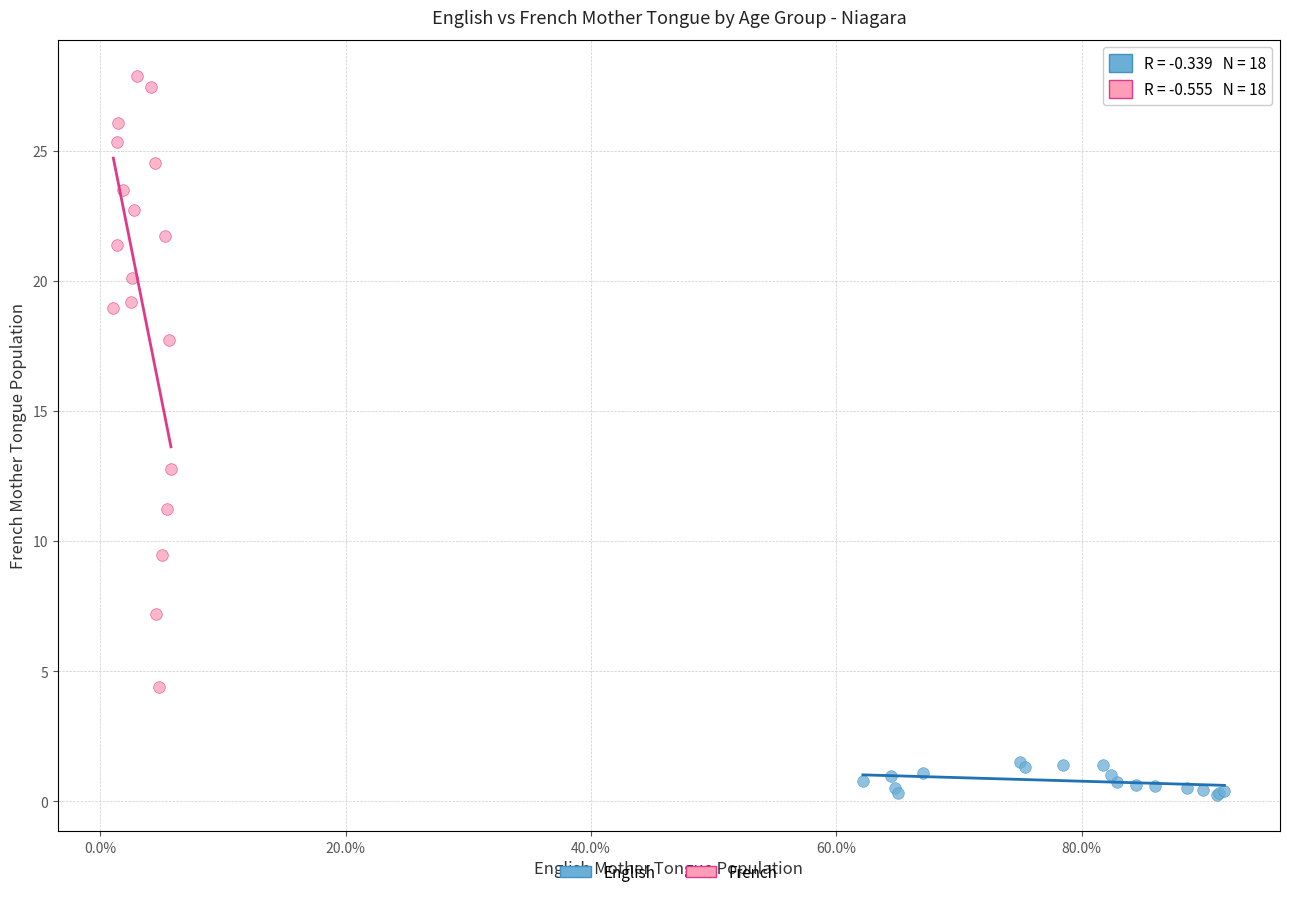

Which series has the widest spread of Y values?

French